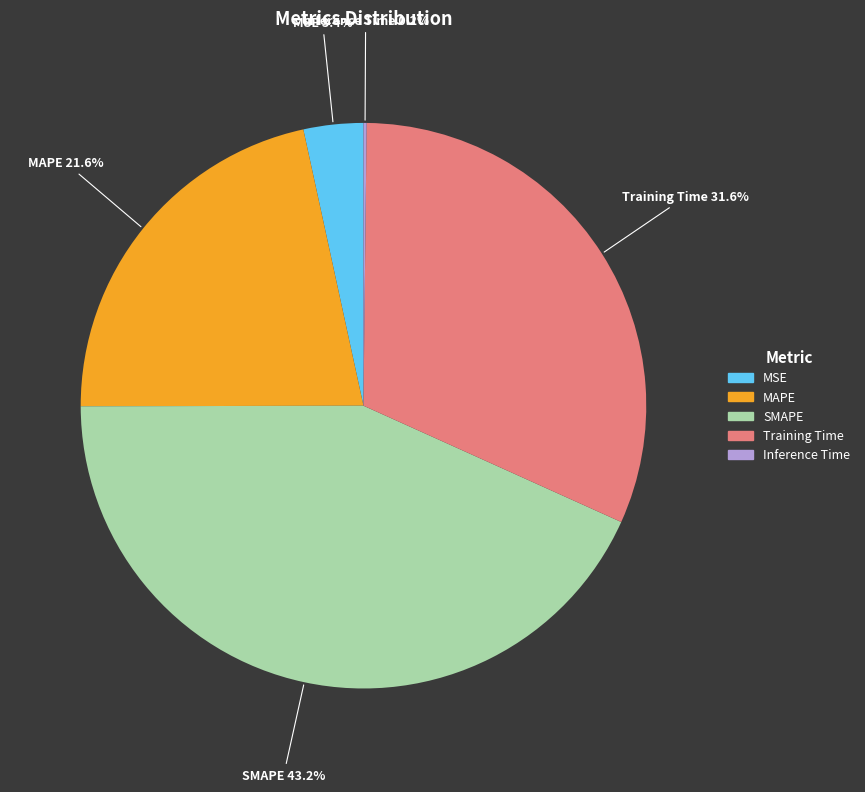

What is the largest slice in the pie chart?

SMAPE